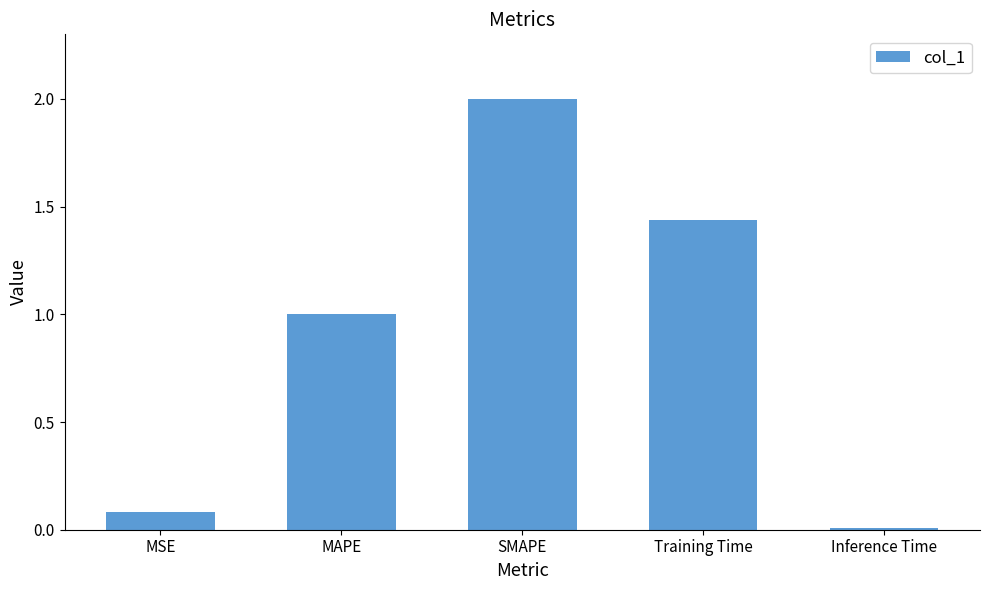

What position from the right is SMAPE?

3